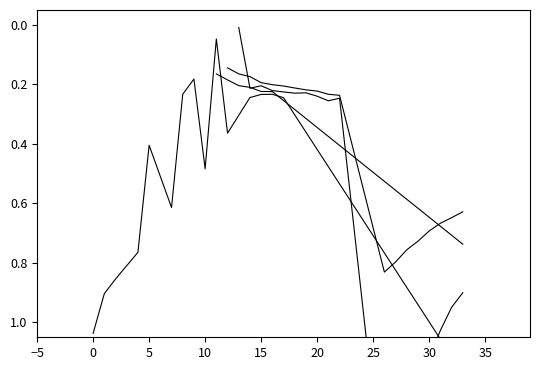

What is the label of the 27th point from the left?

26